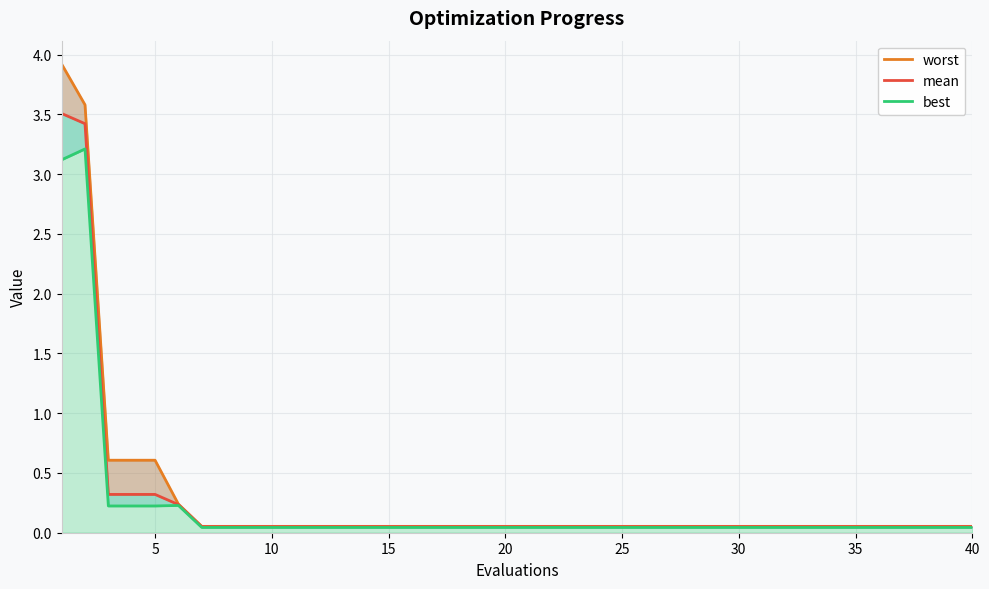

What are all the series names shown in the legend?

worst, mean, best